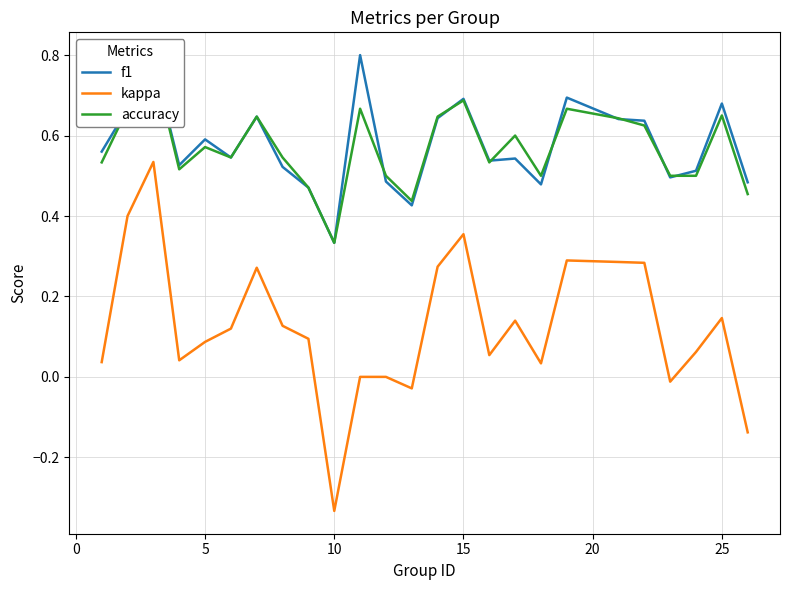

Which category has the lowest value in the kappa series?

10